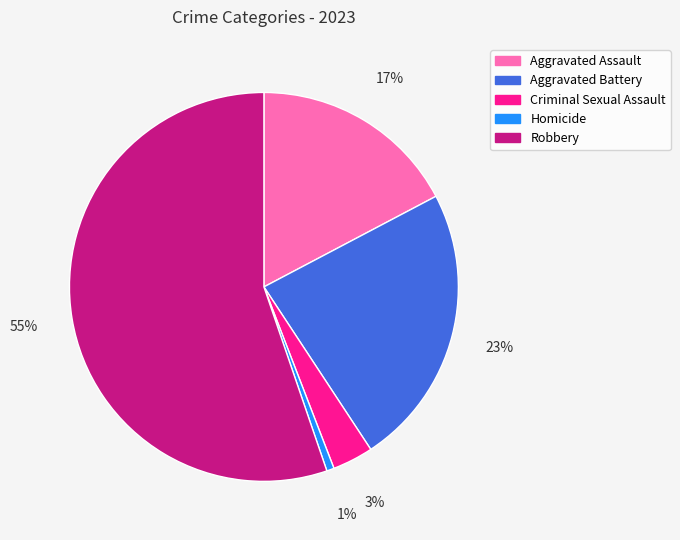

To the nearest percent, what is the average slice percentage?

20%